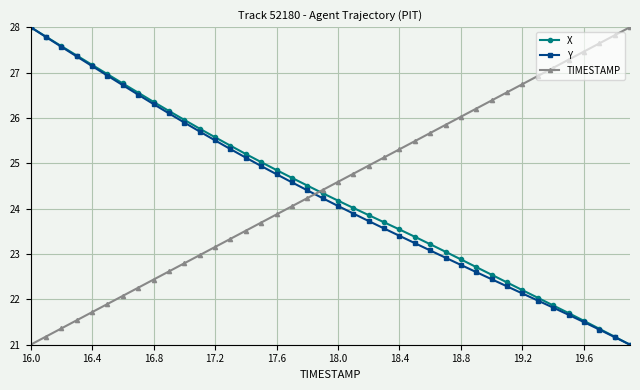

True or false: TIMESTAMP and Y intersect in this chart.

True